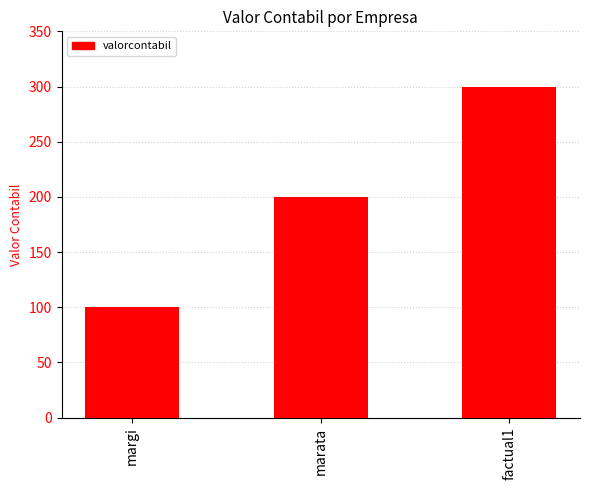

Reading left to right, list all the values displayed in this chart.

100	200	300